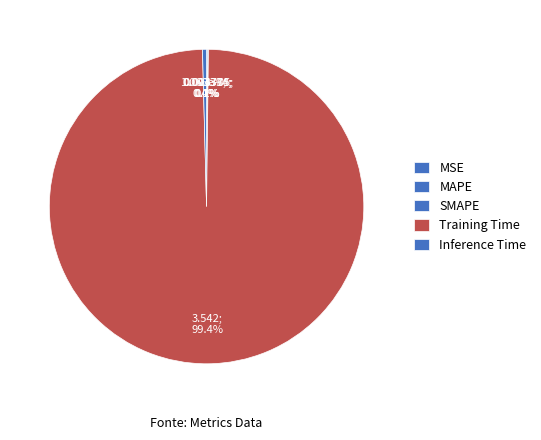

To the nearest percent, what is the combined percentage of MAPE and Training Time?

99%